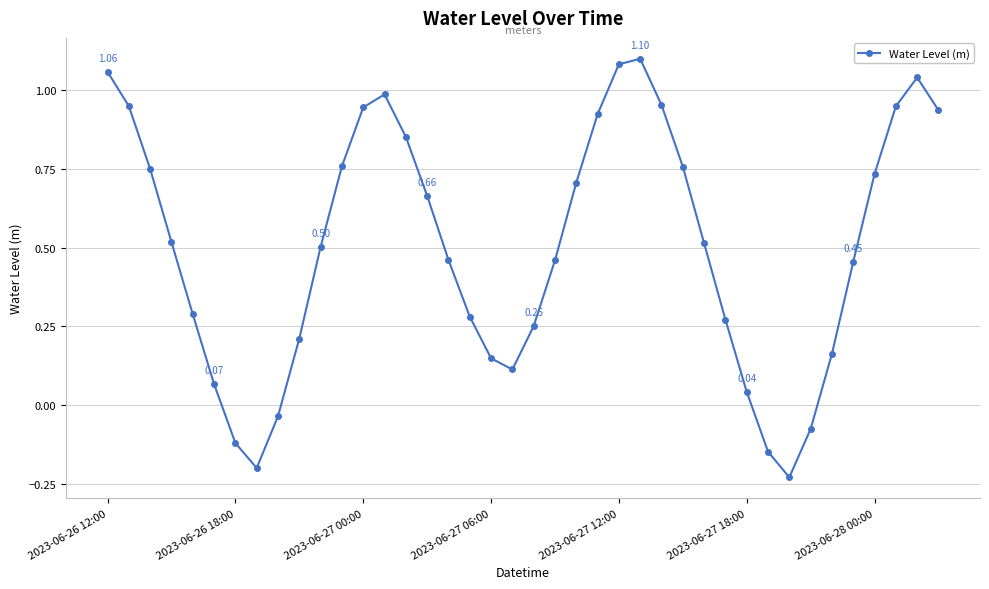

What is the difference between the maximum and minimum values?

1.3